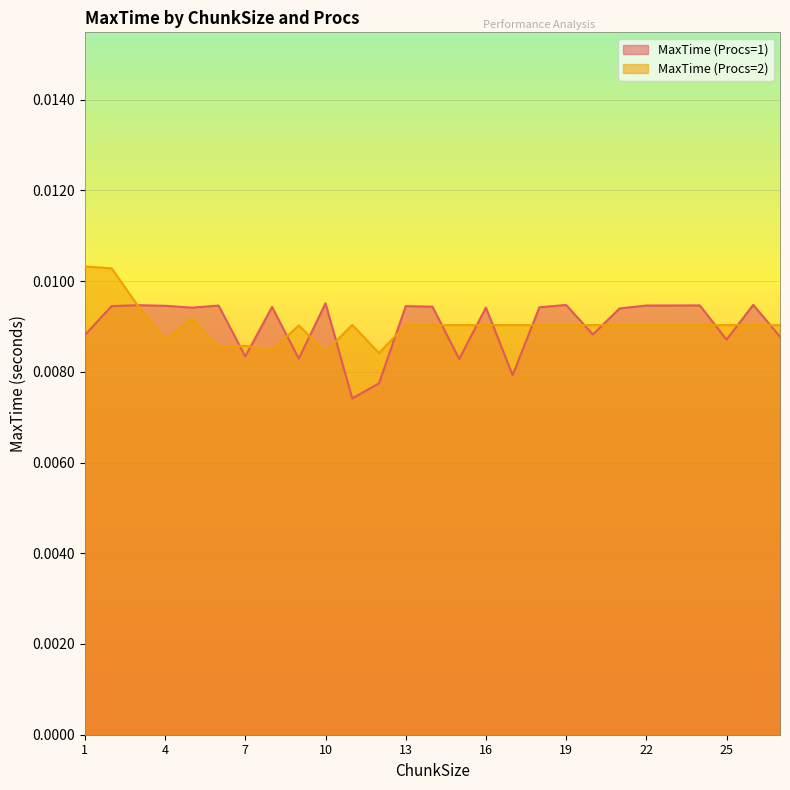

How many data points does each series have?

27